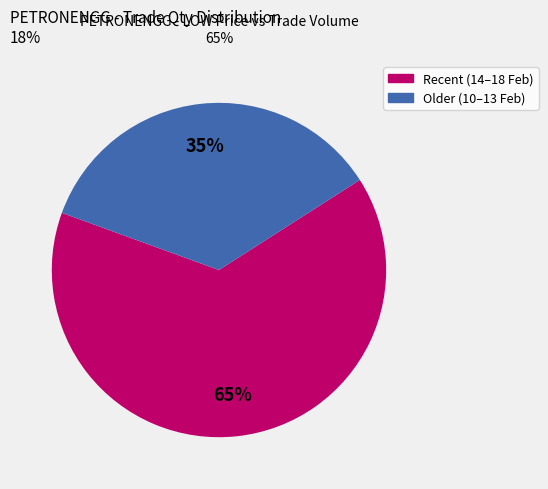

To the nearest percent, what is the average slice percentage?

50%